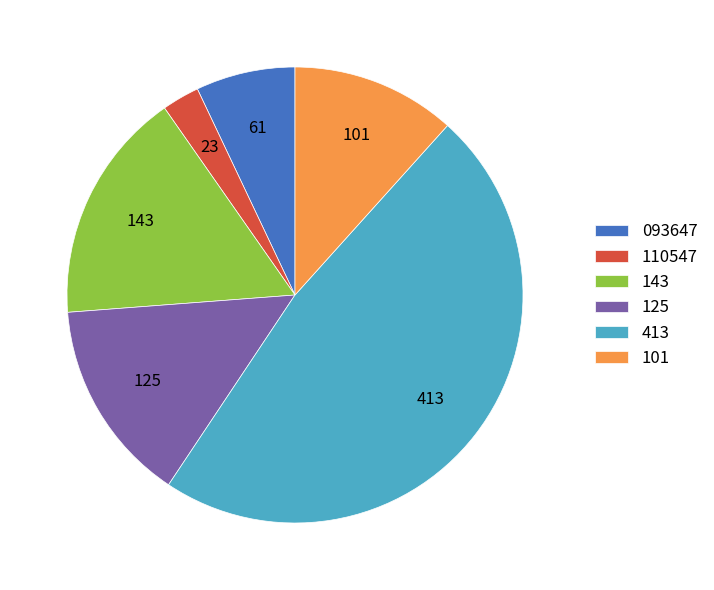

Which has a higher value, 110547 or 093647?

093647